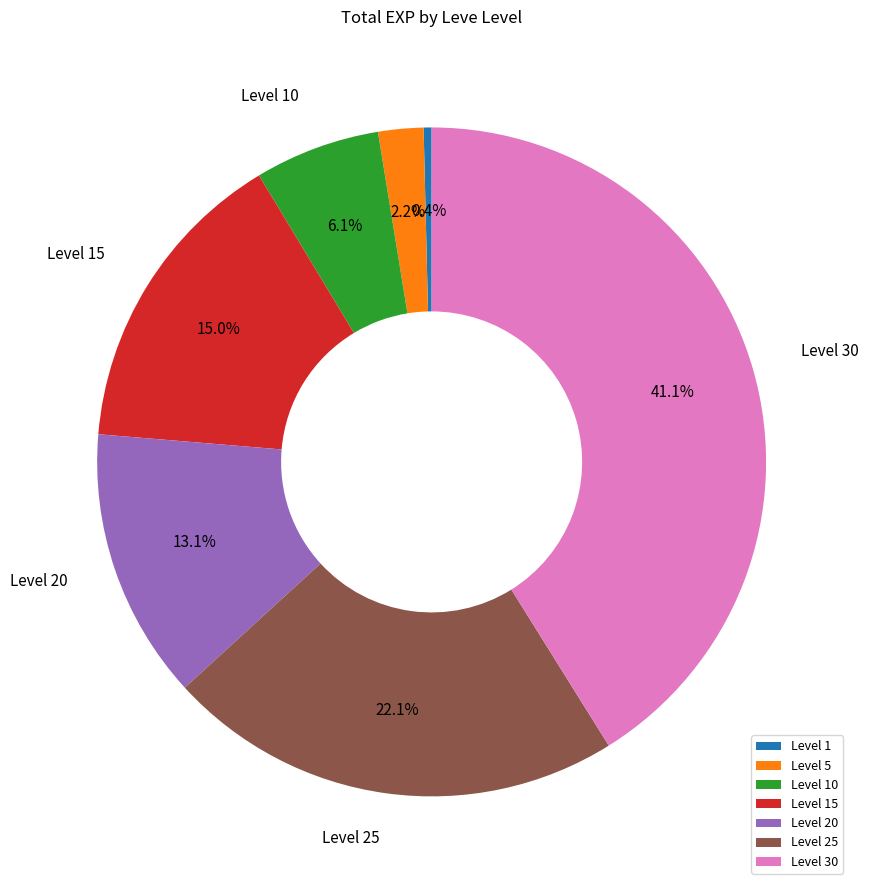

Rank the categories by value from lowest to highest.

Level 1, Level 5, Level 10, Level 20, Level 15, Level 25, Level 30